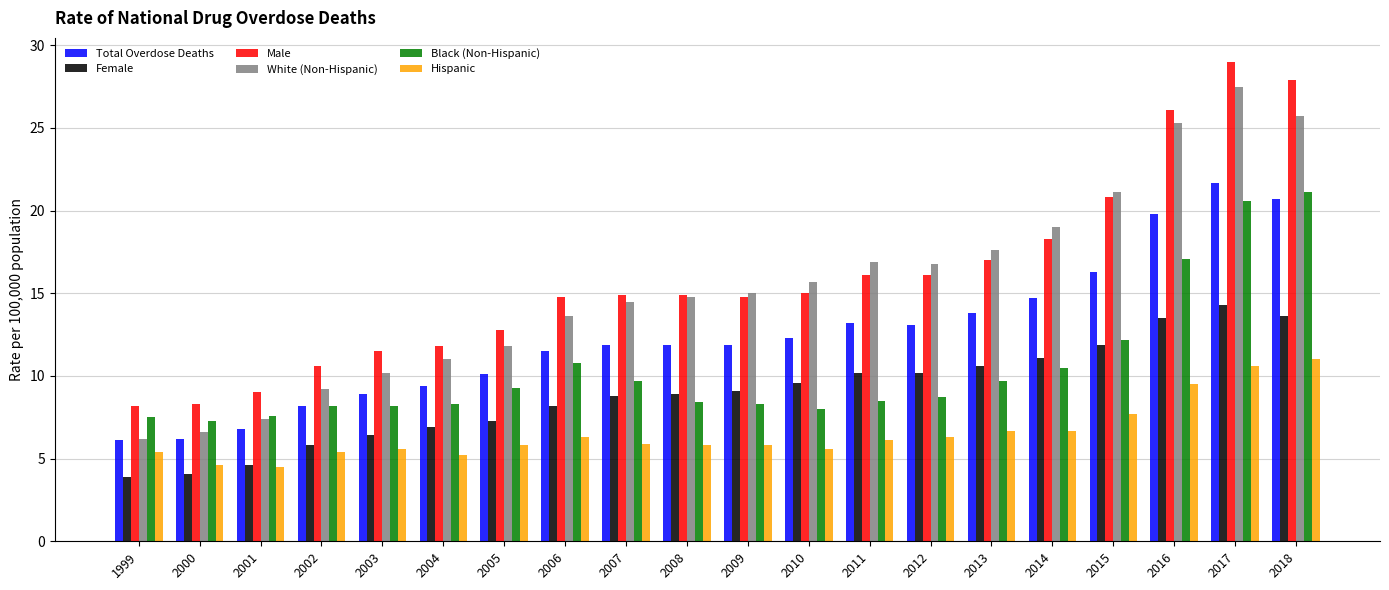

Is it true that Female equals 13.5 at 2016?

True